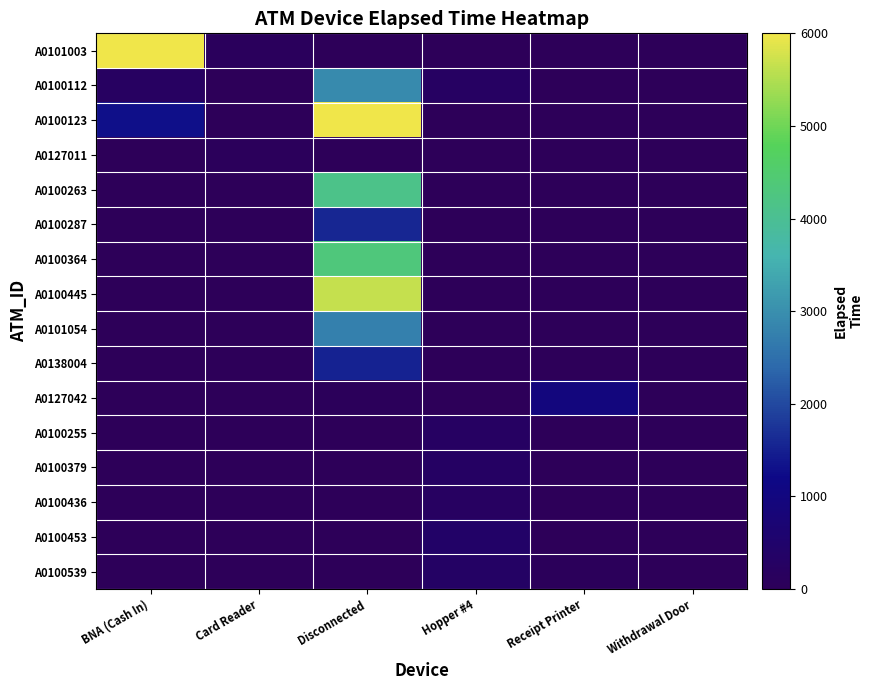

Which series has the largest total across all categories?

A0100123